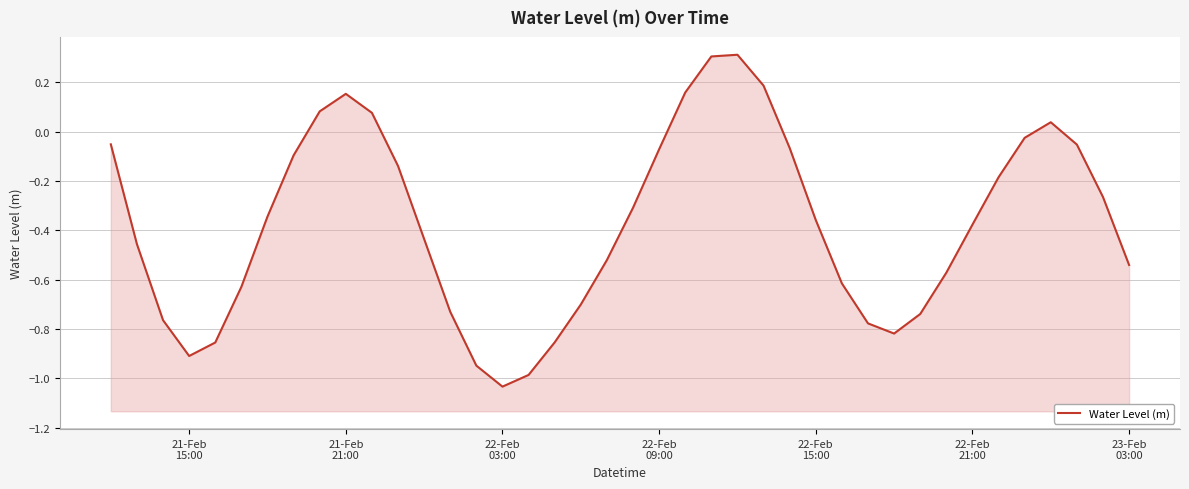

Reading right to left, transcribe all the data shown in this chart.

-0.5	-0.3	-0.1	0.0	-0.0	-0.2	-0.4	-0.6	-0.7	-0.8	-0.8	-0.6	-0.4	-0.1	0.2	0.3	0.3	0.2	-0.1	-0.3	-0.5	-0.7	-0.9	-1.0	-1.0	-0.9	-0.7	-0.4	-0.1	0.1	0.2	0.1	-0.1	-0.3	-0.6	-0.9	-0.9	-0.8	-0.5	-0.1